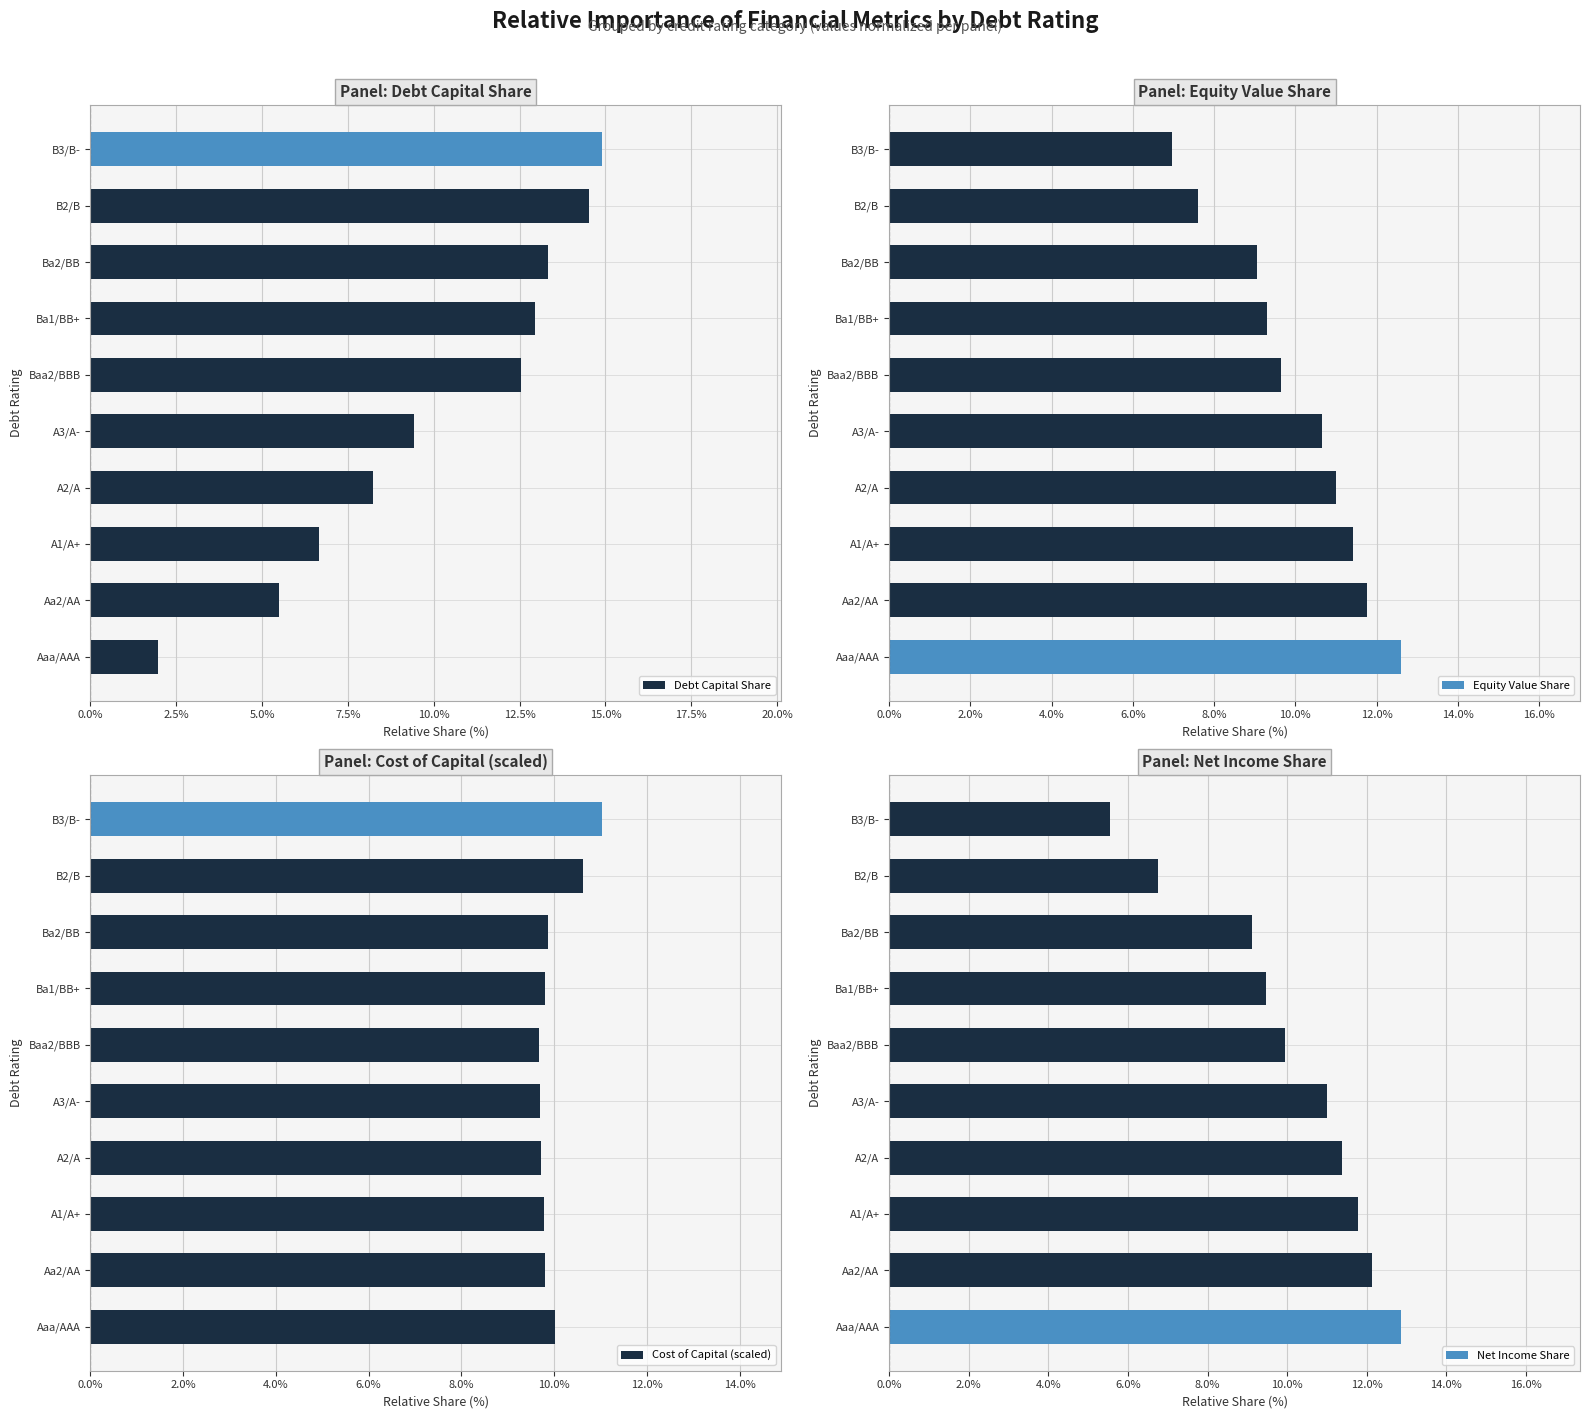

The Debt Capital Share series shows 9.4 at A3/A-. True or false?

True